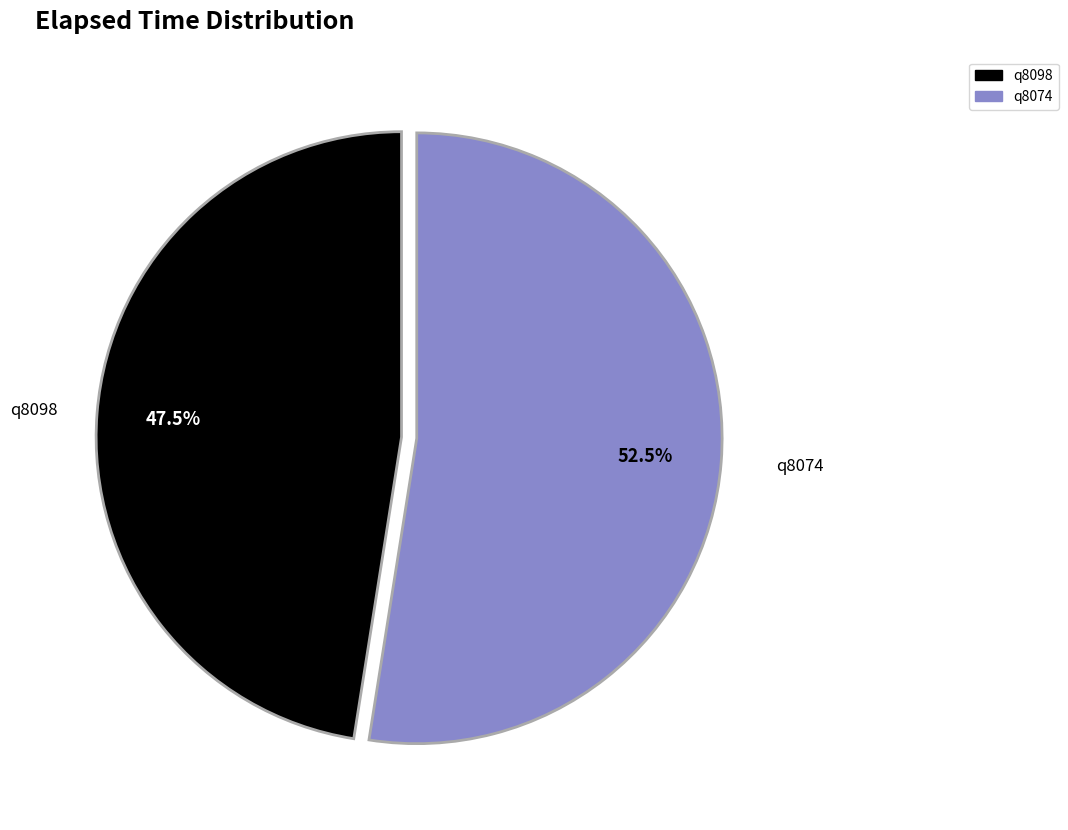

Does q8098 represent more than half of the total?

No